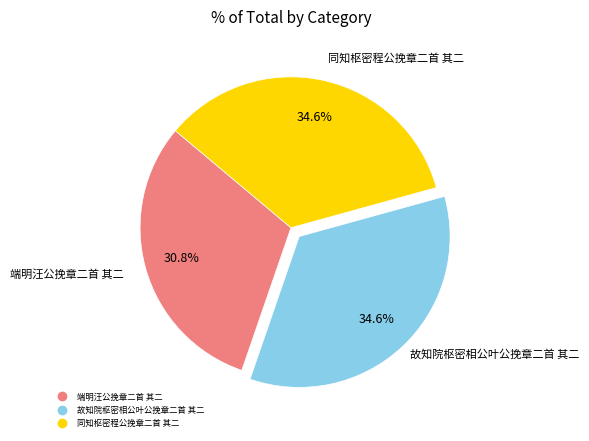

Which slice is the smallest?

端明汪公挽章二首 其二